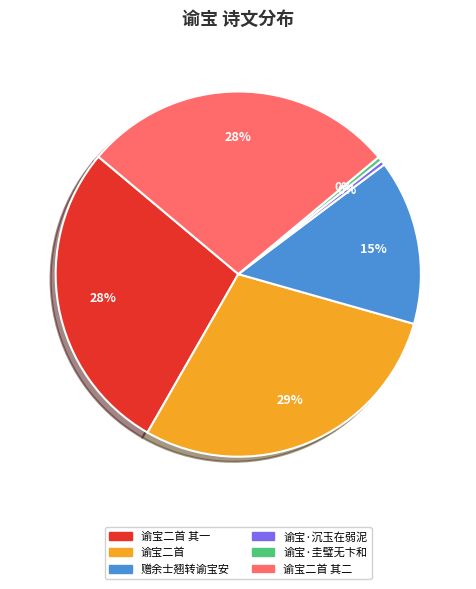

To the nearest percent, what is the average slice percentage?

17%